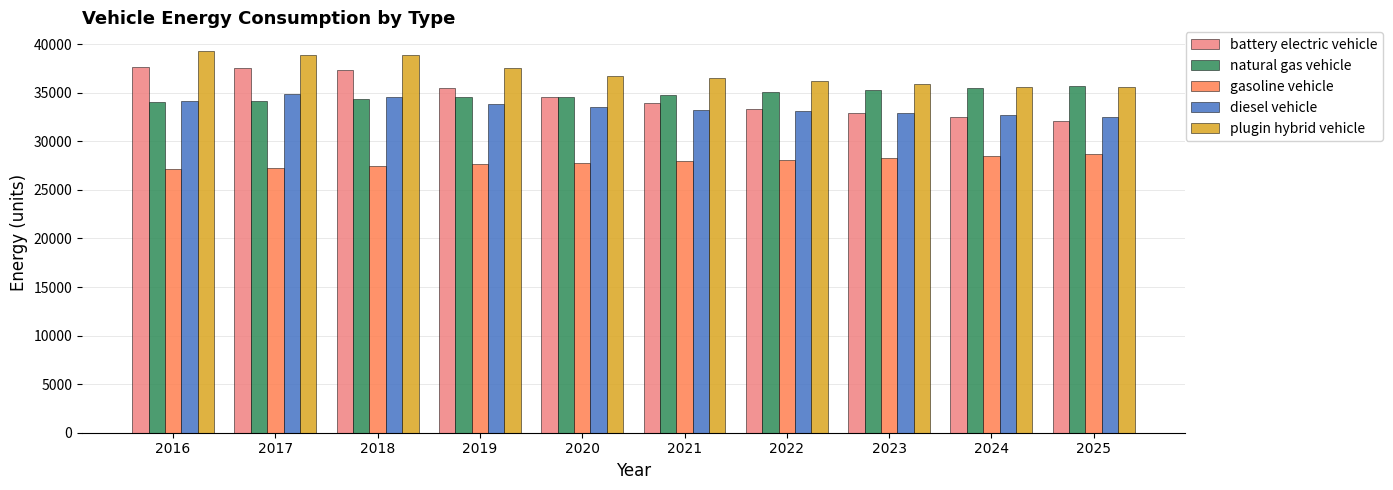

True or false: plugin hybrid vehicle has a value of 38880.8 at 2017.

True